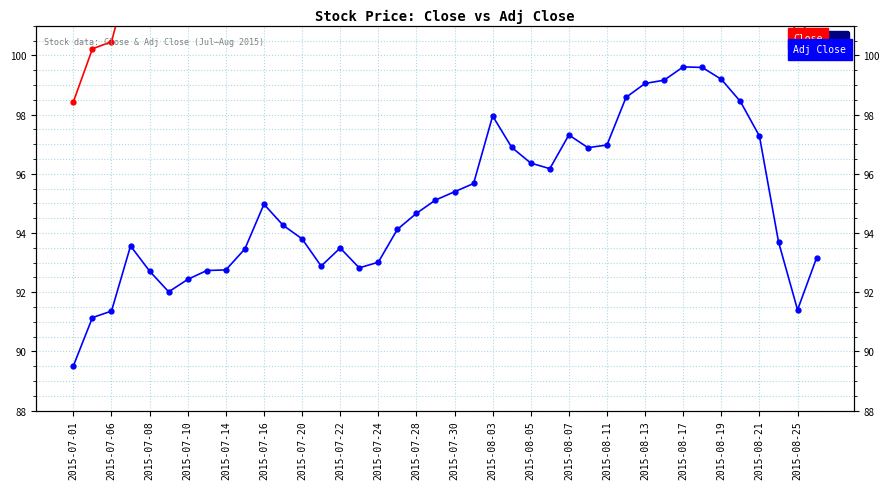

True or false: Close and Adj Close cross at least once.

False